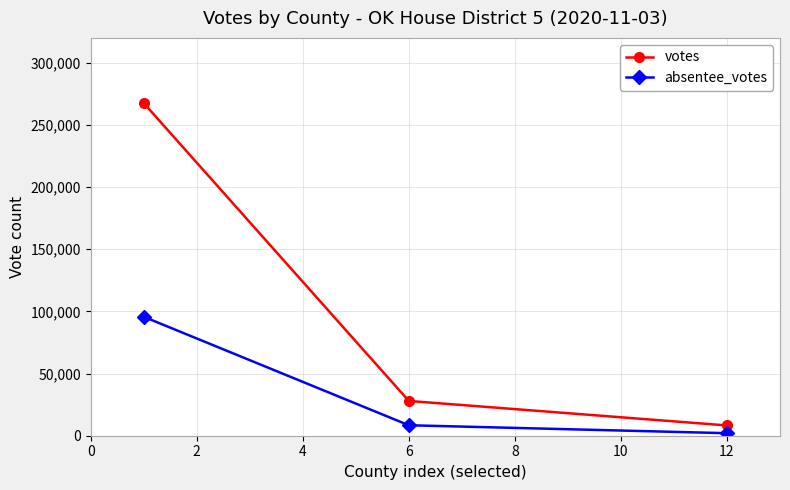

Which series has the largest range (max minus min)?

votes